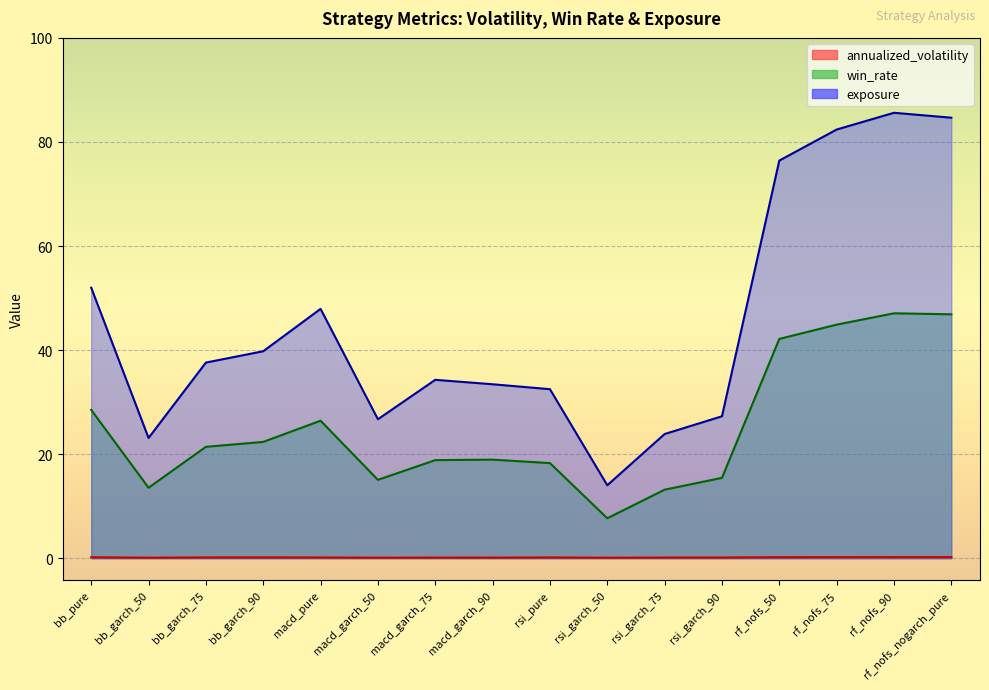

Where is annualized_volatility nearest to the value 0?

rsi_garch_50